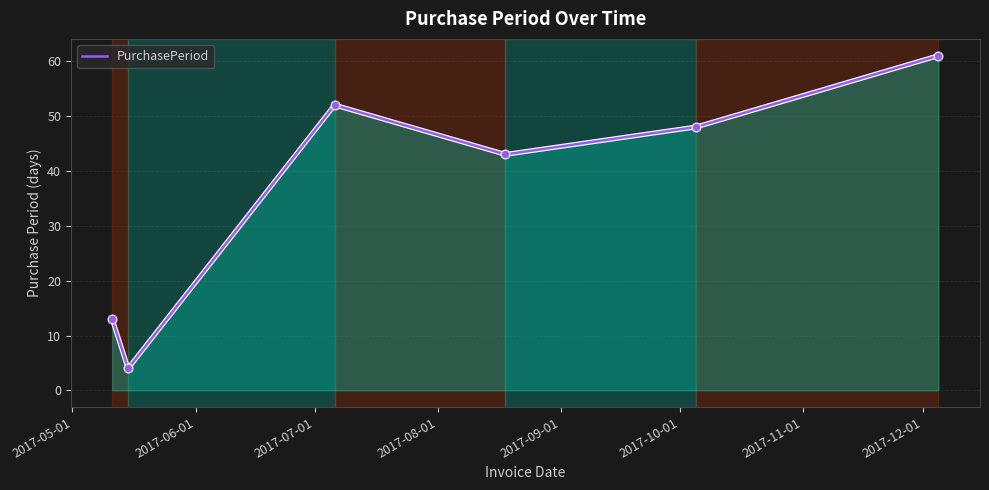

What is the average value?

37